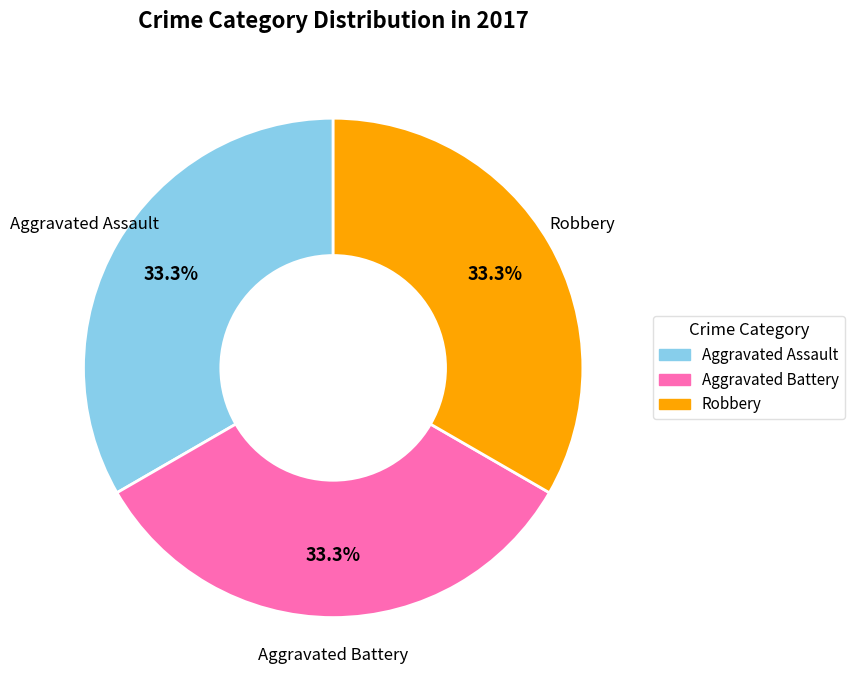

Combined, what portion of the pie is Robbery and Aggravated Assault?

66.7%